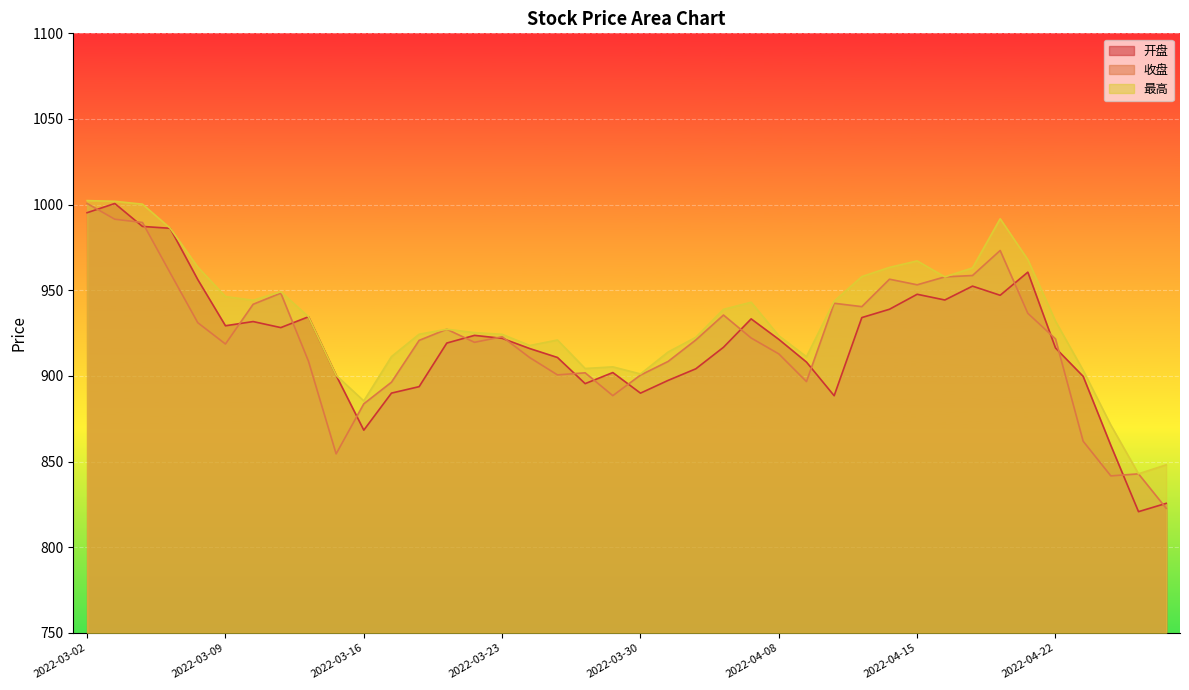

What is the difference between the second highest and minimum values in the 开盘 series?

174.5